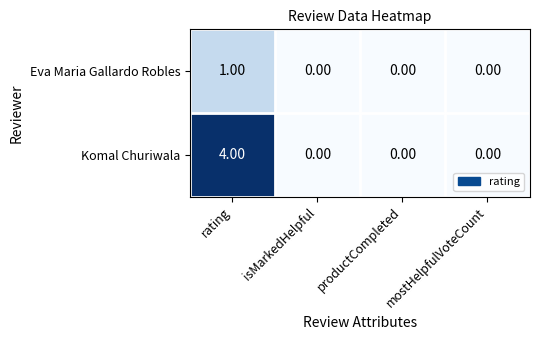

Rank the series by their maximum value, from lowest to highest.

Eva Maria Gallardo Robles, Komal Churiwala